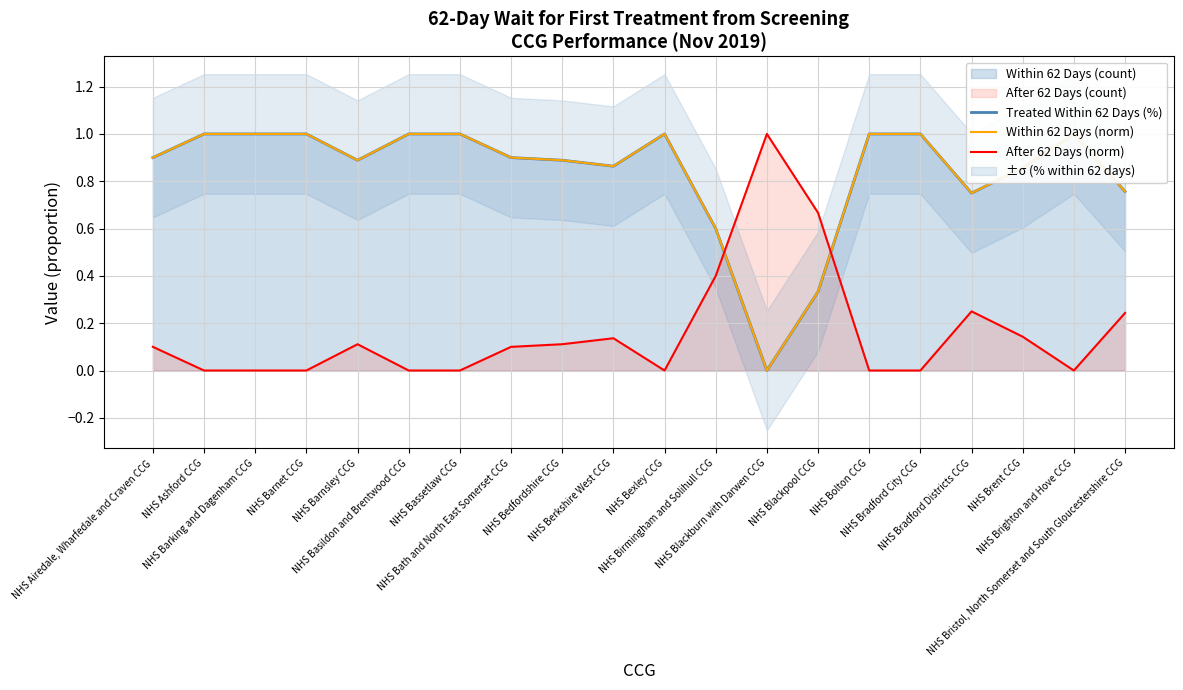

What is the sum of all Within 62 Days (norm) values?

16.7